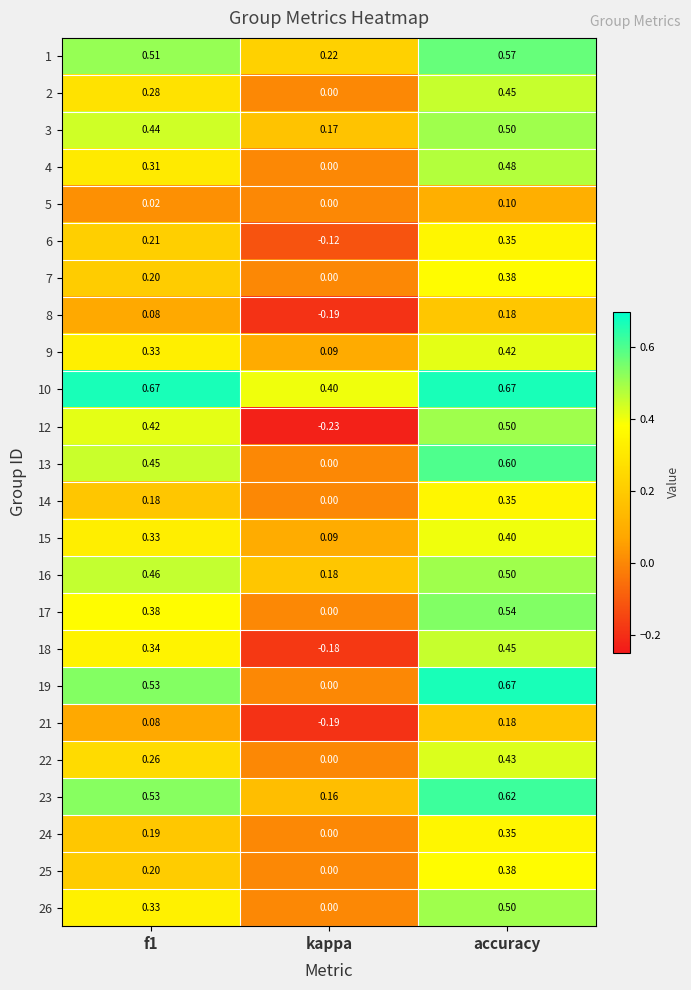

What is the total value across all series at f1?

7.7